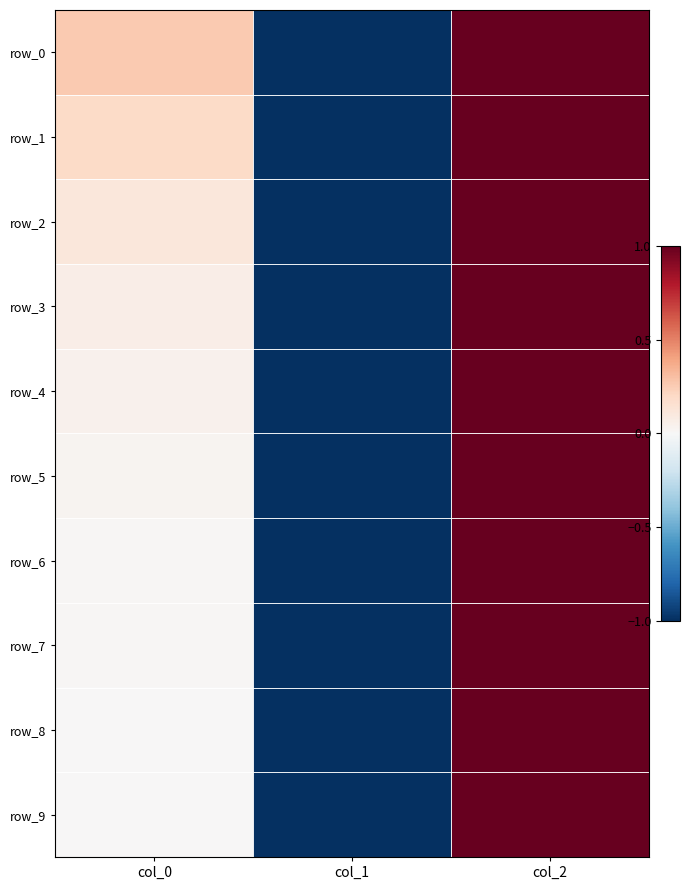

Reading left to right, extract all data points from this chart.

row_0: 0.3	-1.0	1.0
row_1: 0.2	-1.0	1.0
row_2: 0.1	-1.0	1.0
row_3: 0.1	-1.0	1.0
row_4: 0.0	-1.0	1.0
row_5: 0.0	-1.0	1.0
row_6: 0.0	-1.0	1.0
row_7: 0.0	-1.0	1.0
row_8: 0.0	-1.0	1.0
row_9: 0.0	-1.0	1.0